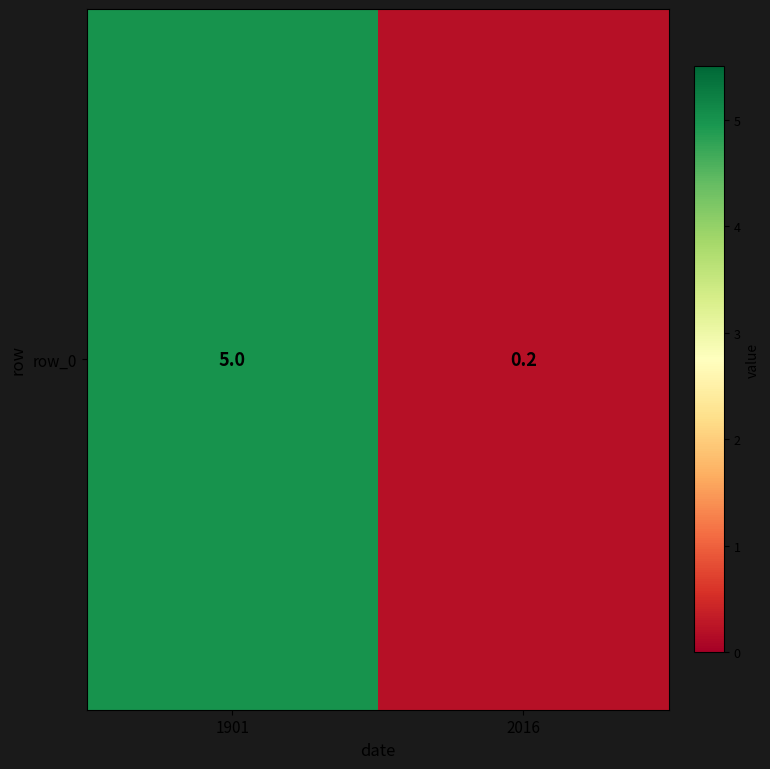

What is the greatest value displayed?

5.0